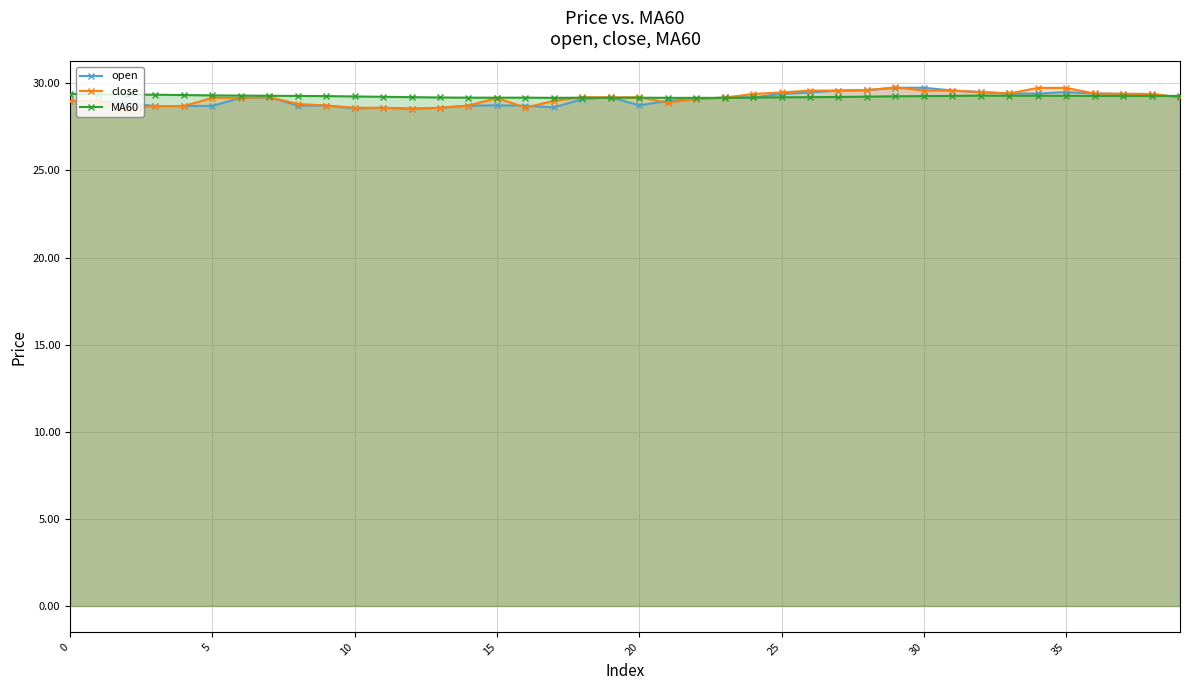

True or false: close has more than 1 interior local peaks.

True